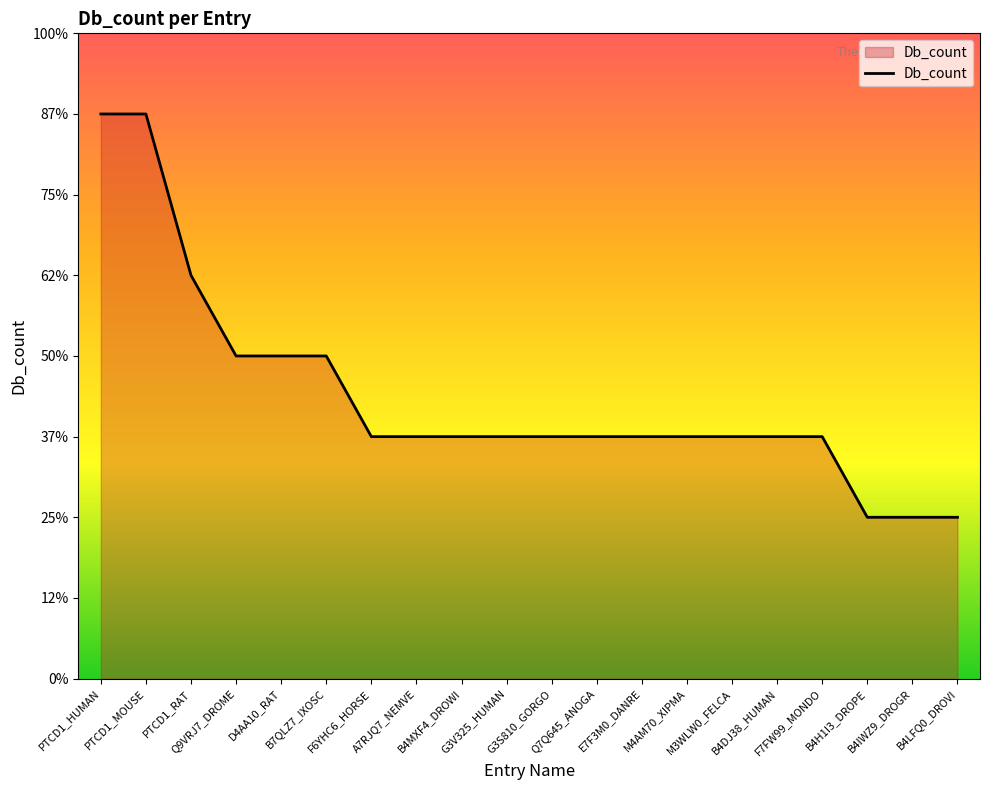

What is the sum of the values at D4AA10_RAT and F6YHC6_HORSE?

7